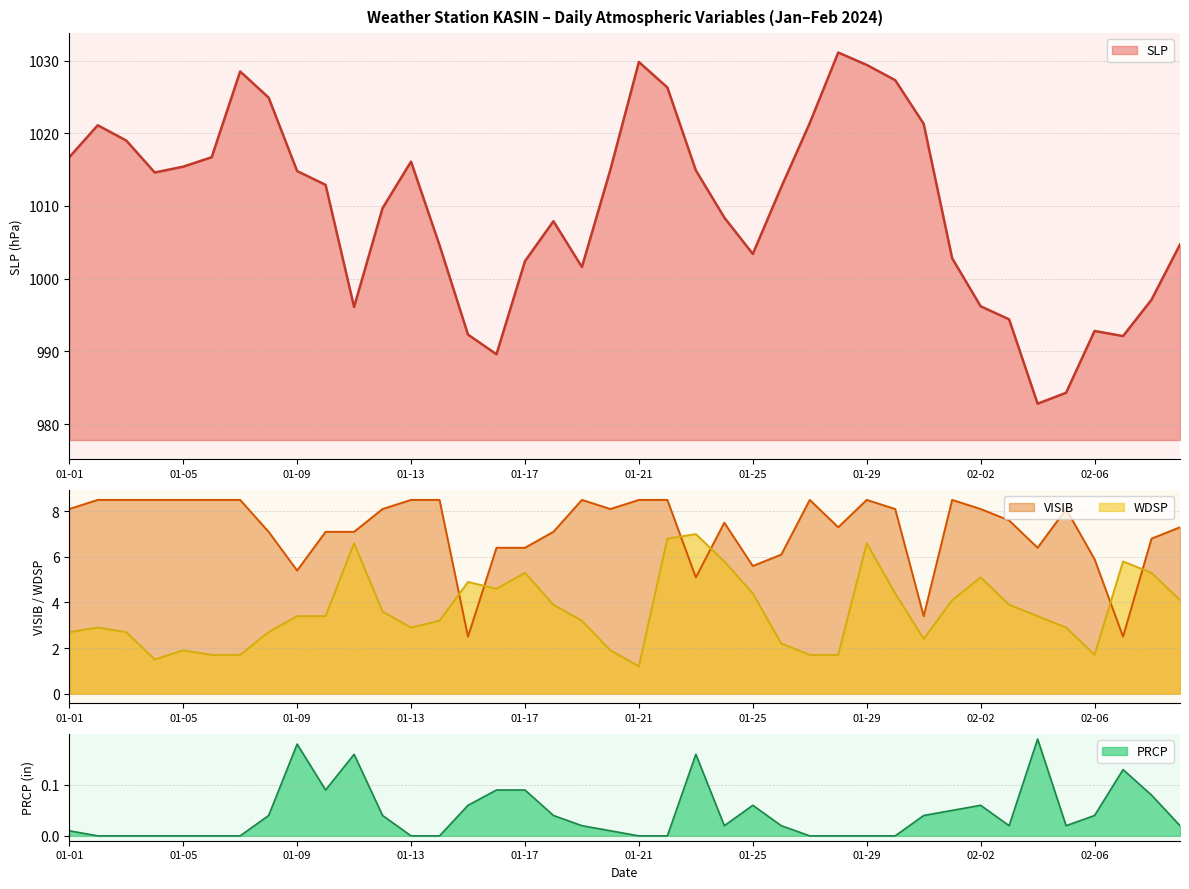

List the series in order of their peak value, highest first.

SLP, VISIB, WDSP, PRCP